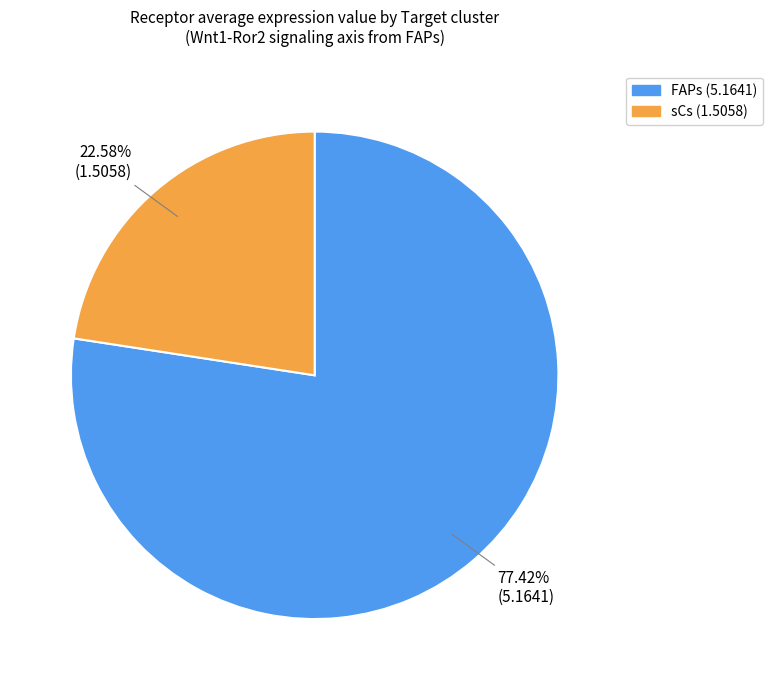

Rank the categories by value from lowest to highest.

sCs, FAPs